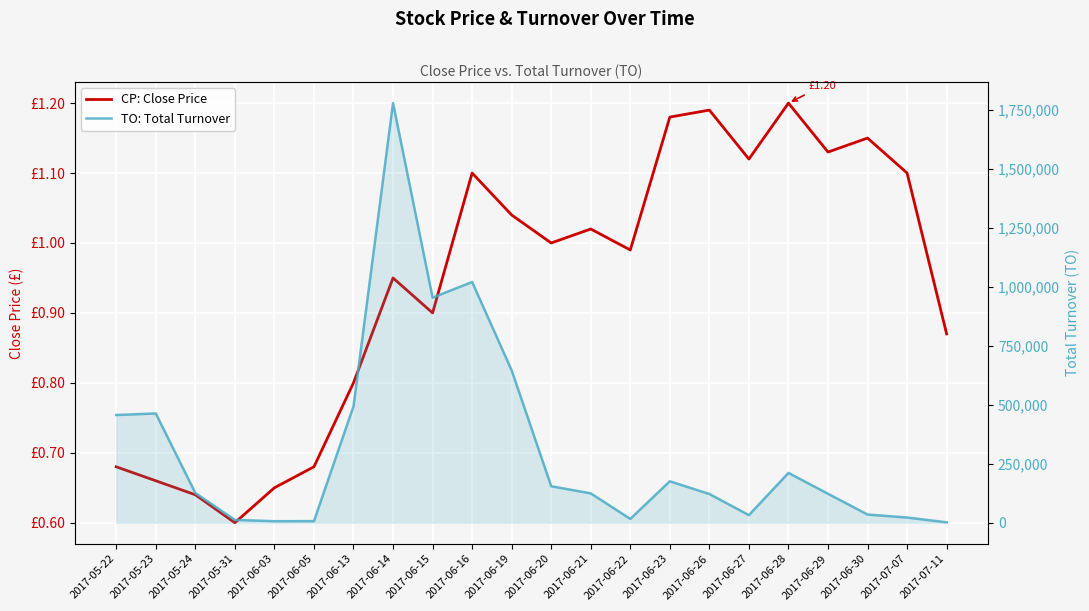

Which has a higher value, 2017-06-29 or 2017-06-13?

2017-06-29